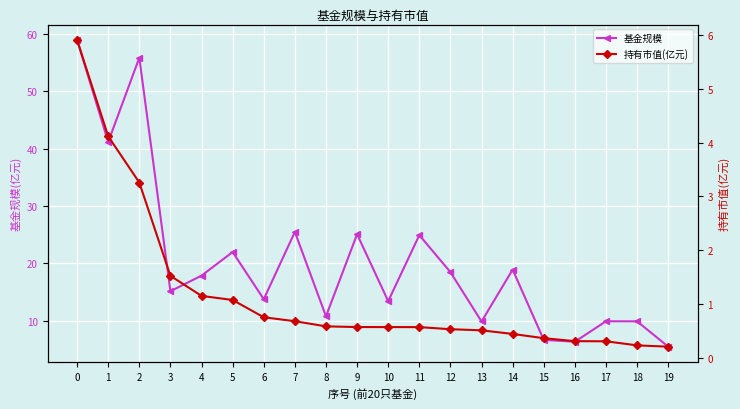

Which series changed the most between 6 and 13?

基金规模